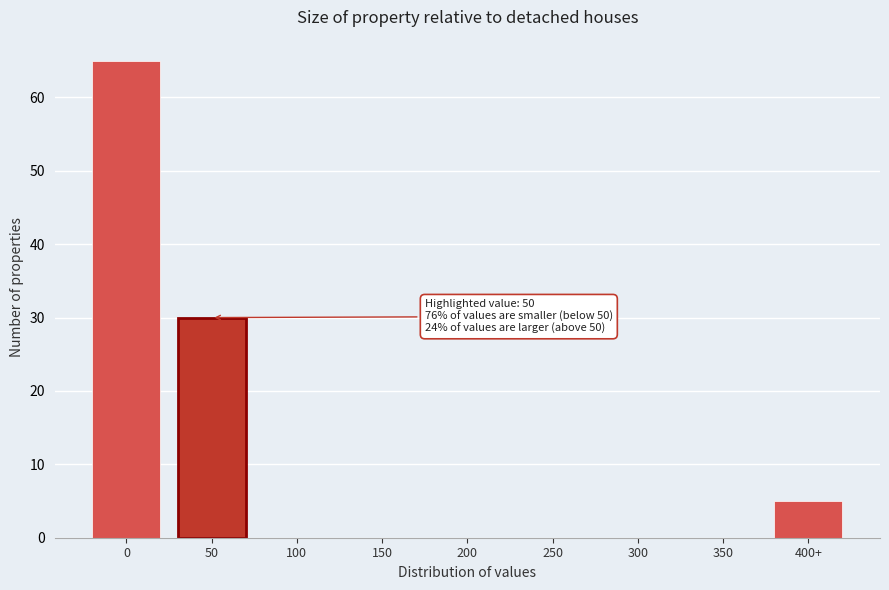

Reading left to right, what are all the values shown in this chart?

0=65	50=30	100=0	150=0	200=0	250=0	300=0	350=0	400+=5